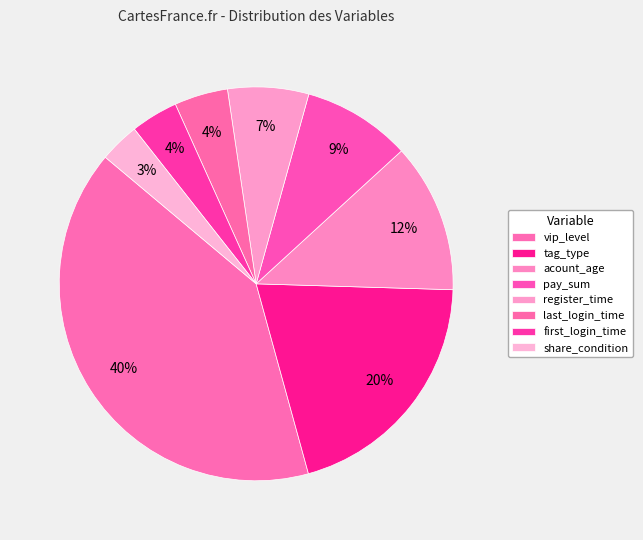

Combined, do acount_age and vip_level account for over 50%?

Yes